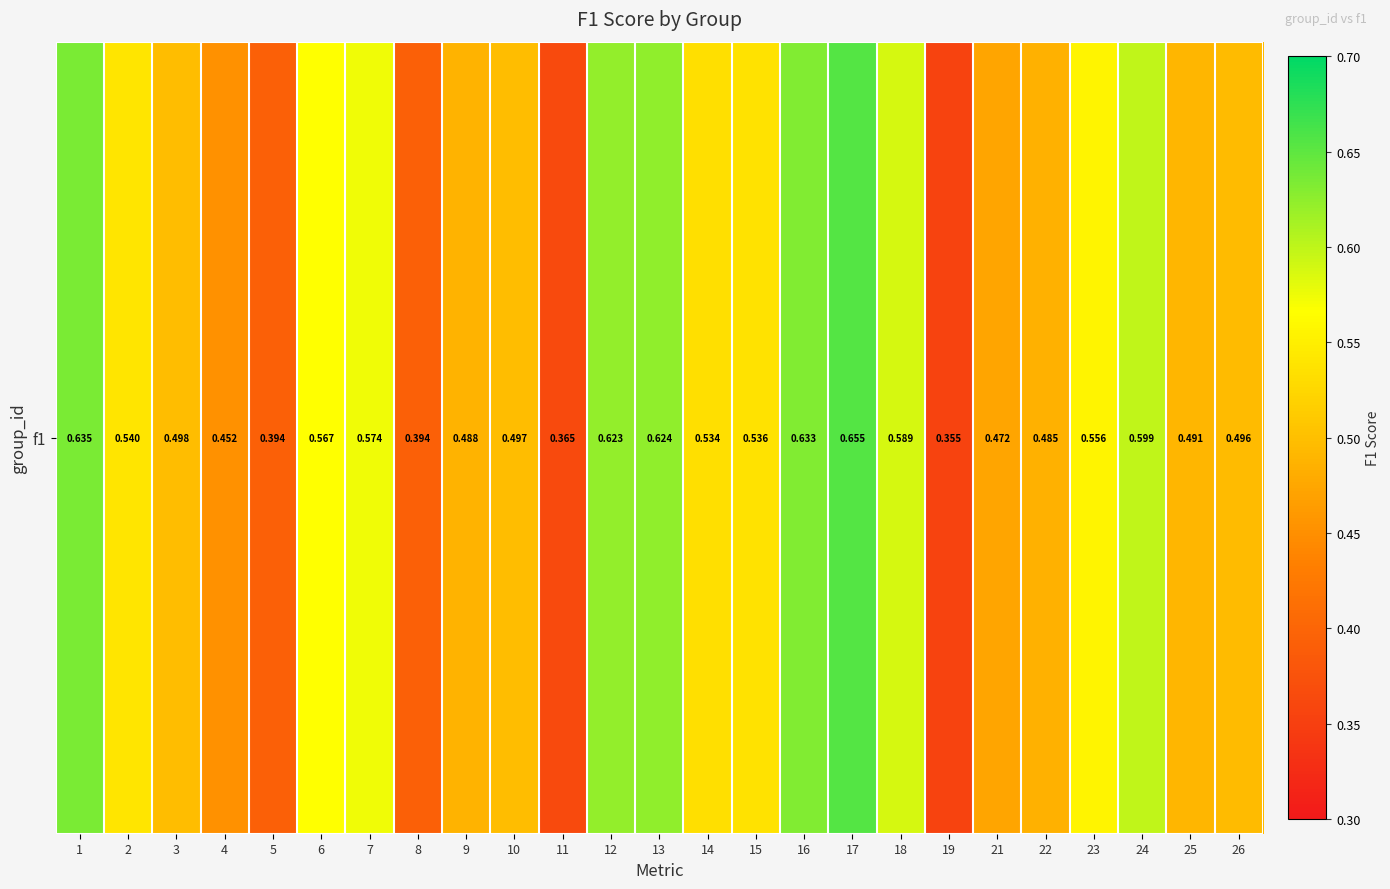

What is the change in value from 3 to 11?

-0.1